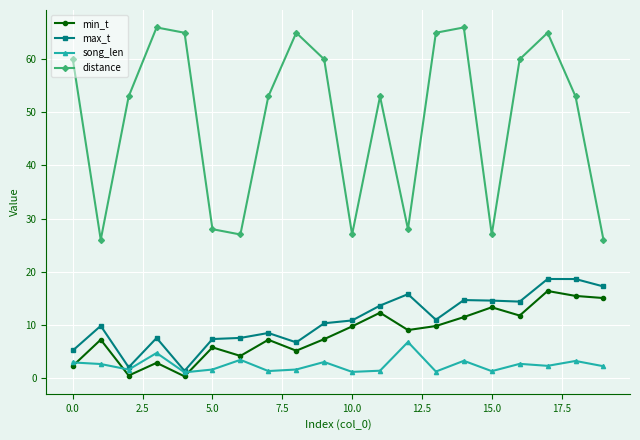

How many categories are shown in the chart?

20